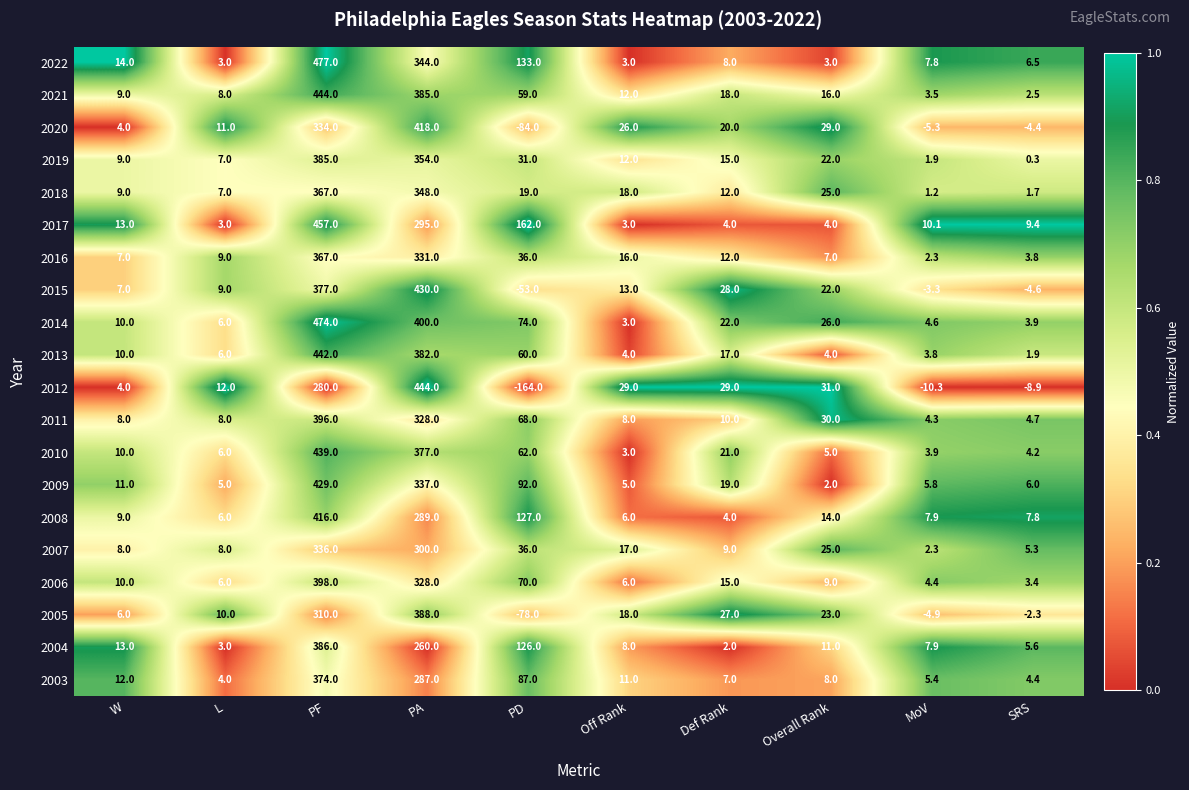

The value of 2007 at L is 8.0. True or false?

True